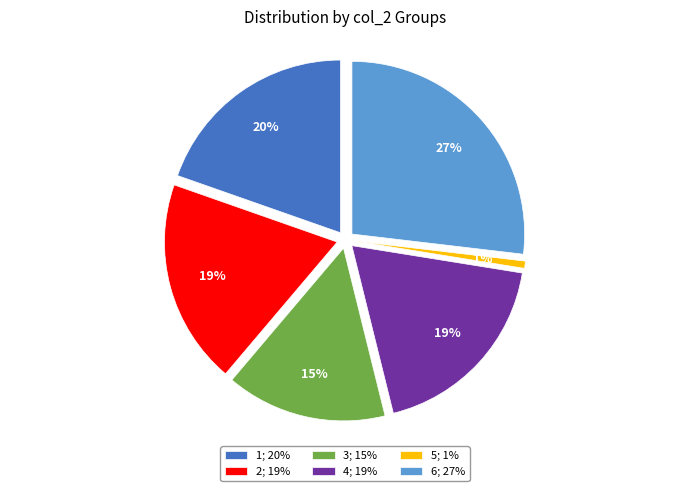

Count the number of slices in the pie.

6